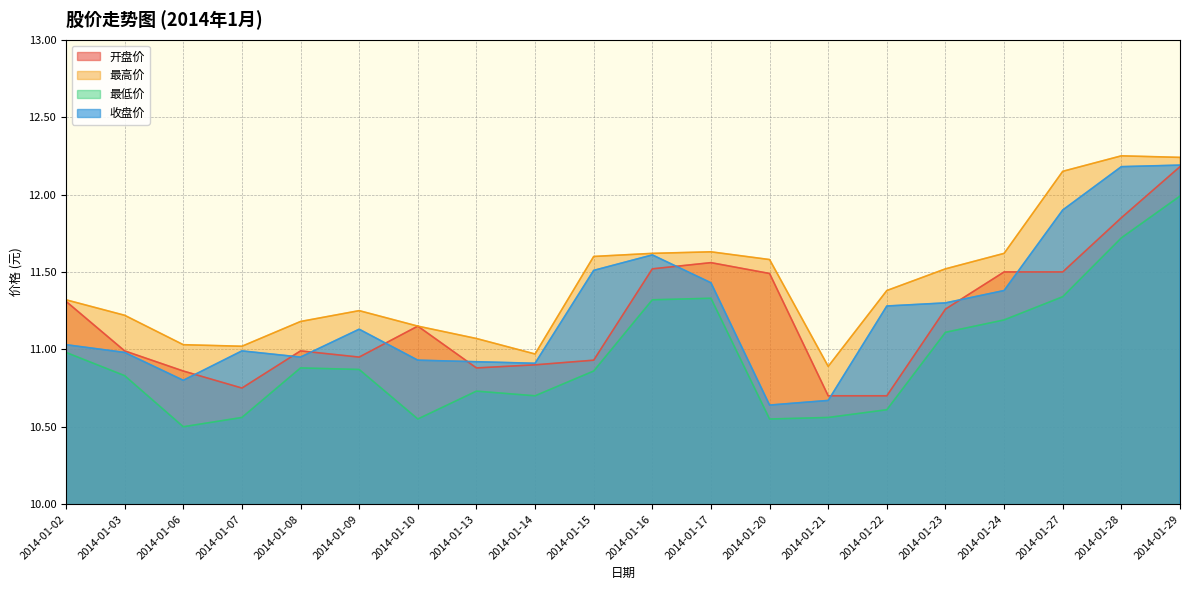

What is the difference between the second highest and minimum values in the 最低价 series?

1.2